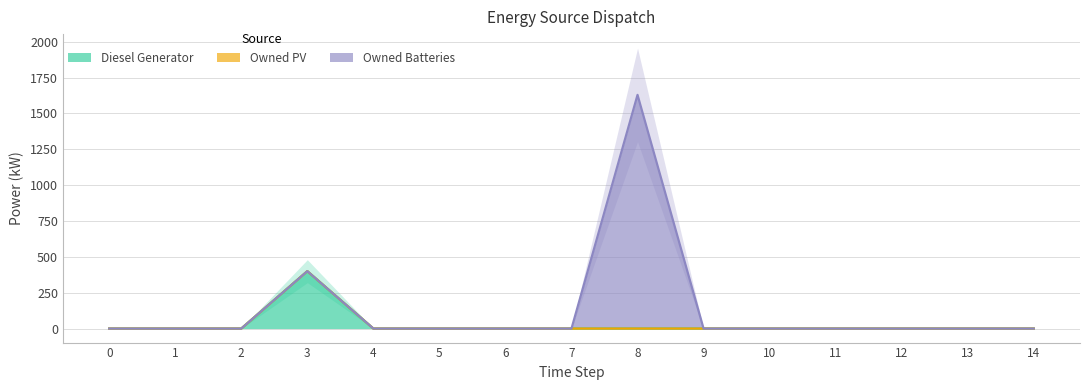

At how many categories does at least one series exceed 1106?

1